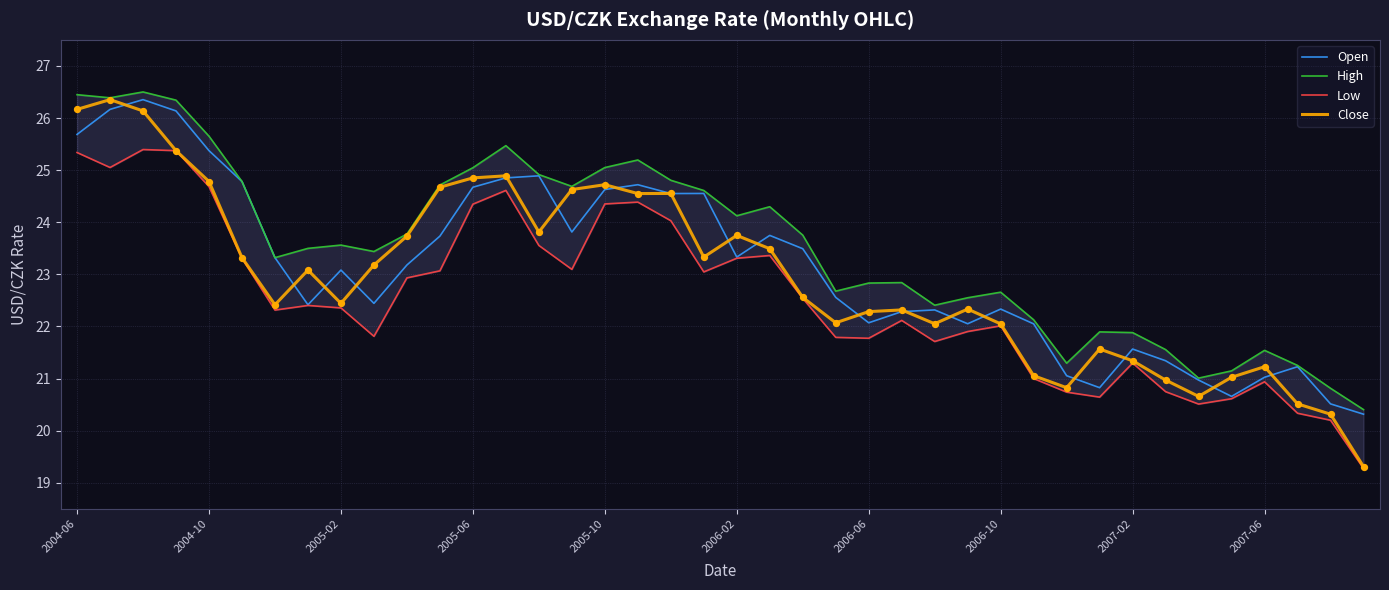

Which series has the largest Y range (max minus min)?

Close